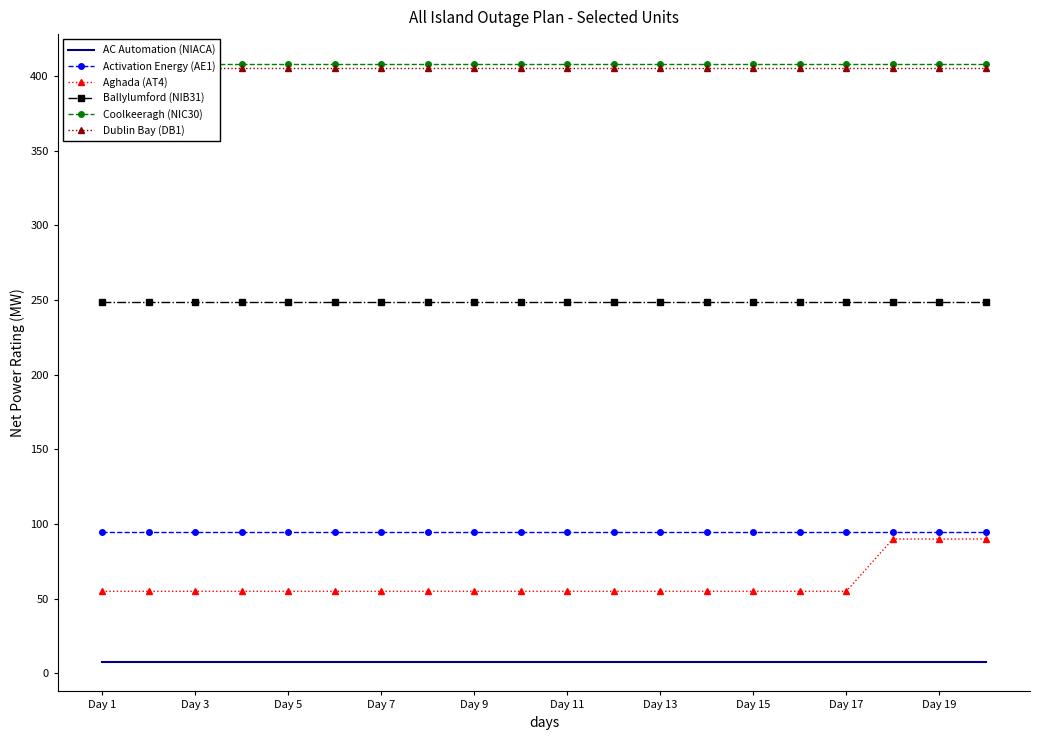

Which category has the highest value across all series?

Day 1